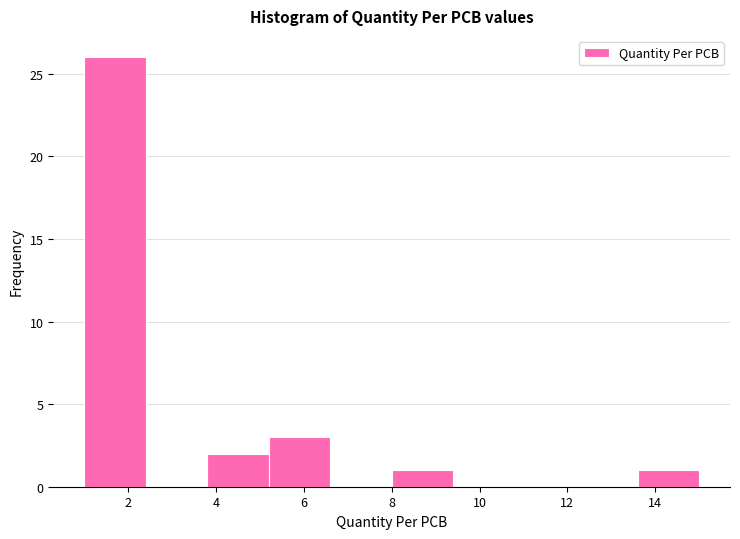

What is the height of the bar covering 3.8 to 5.2 on the x-axis? The values are not printed on the chart, so give them approximately, as read against the axis.

2